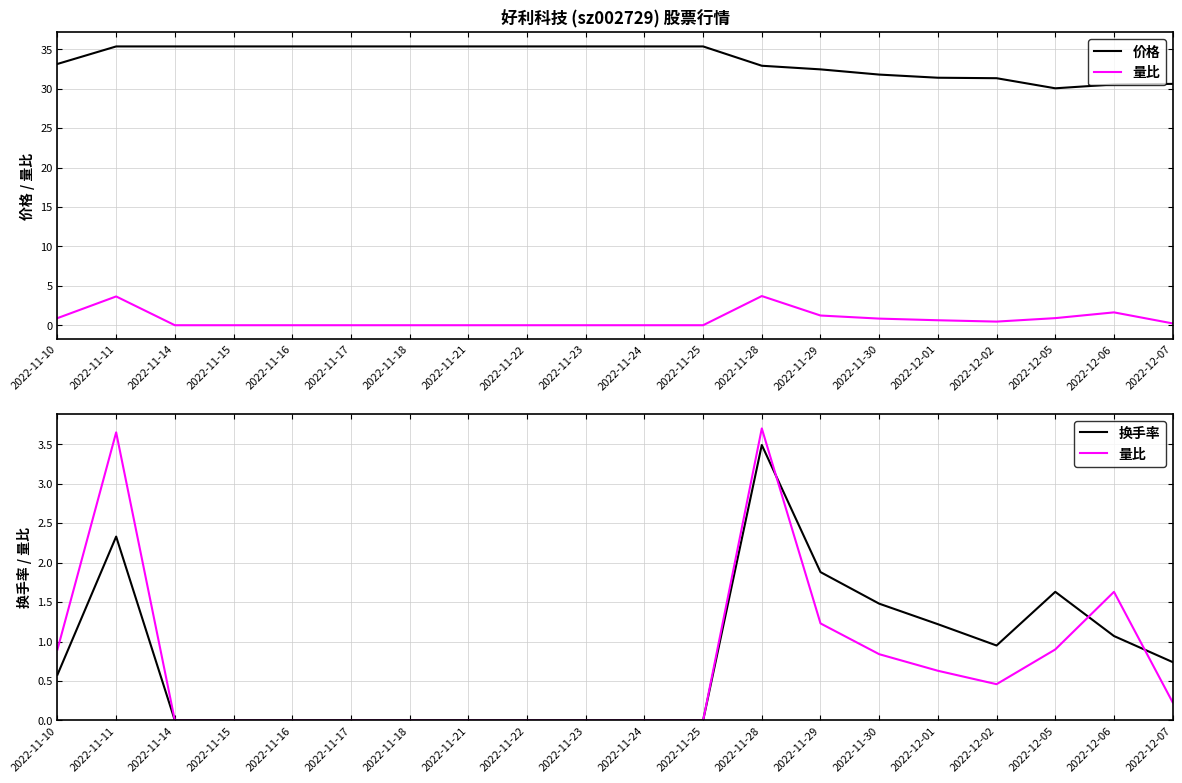

How many lines are shown in the chart?

3